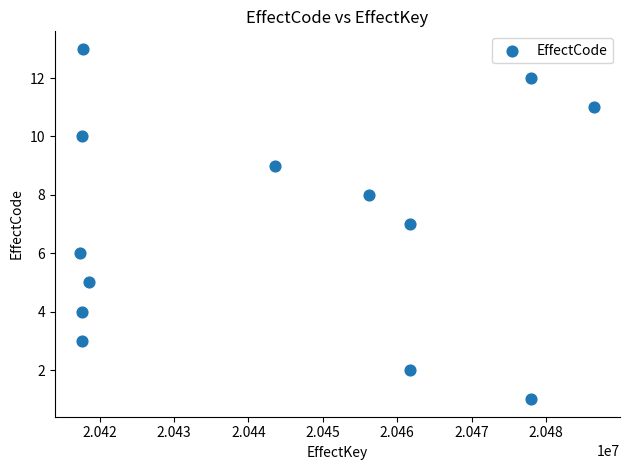

What is the range of Y values (max minus min)?

12